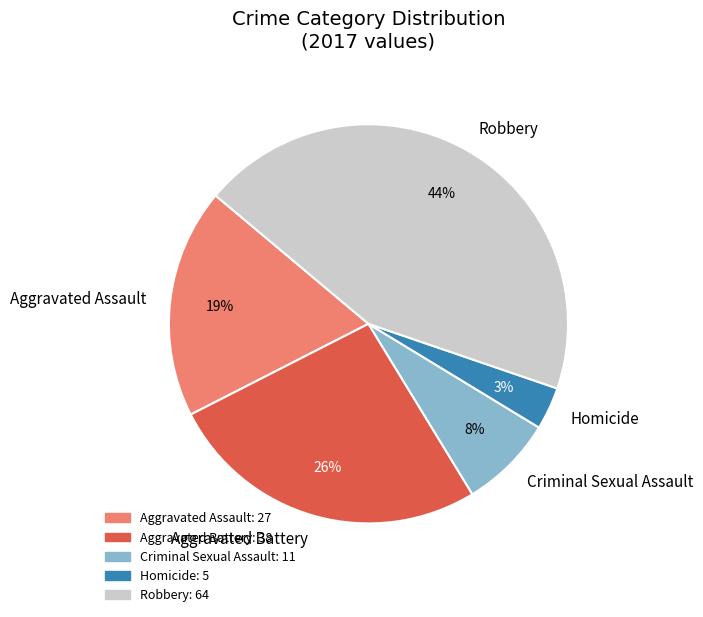

To the nearest percent, what percentage of the pie is Aggravated Assault?

19%